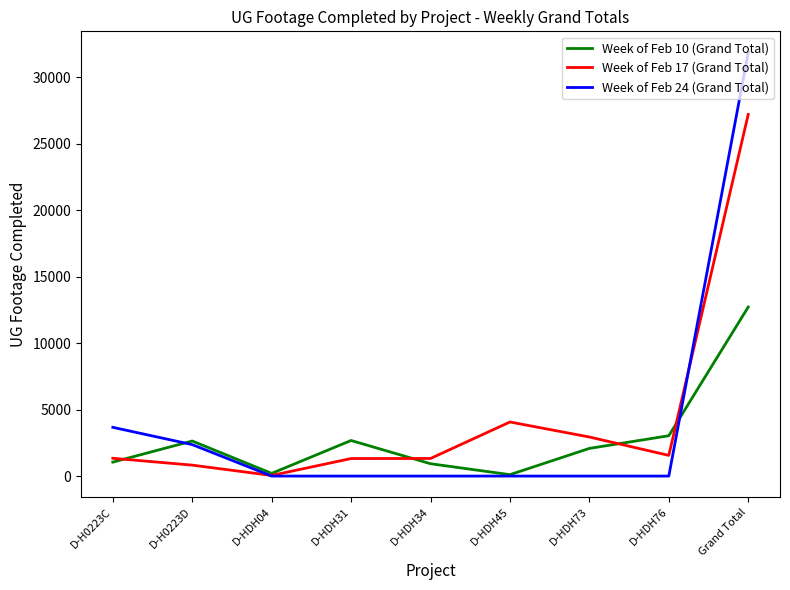

Rank the series by their maximum value, from lowest to highest.

Week of Feb 10 (Grand Total), Week of Feb 17 (Grand Total), Week of Feb 24 (Grand Total)